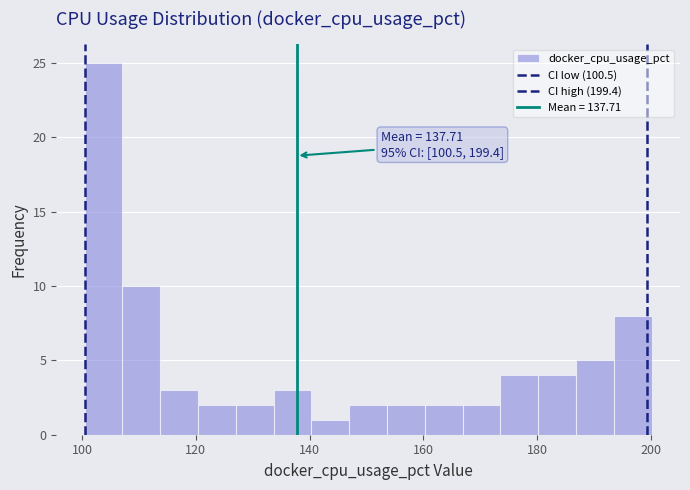

Around what value on the x-axis is the tallest bar? Give the approximate position of its centre, as read against the axis.

104